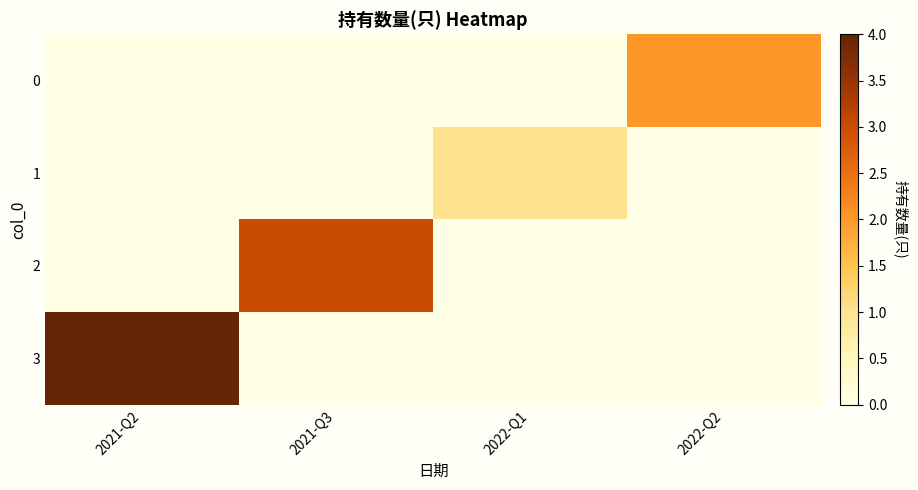

Which series has the largest total across all categories?

3